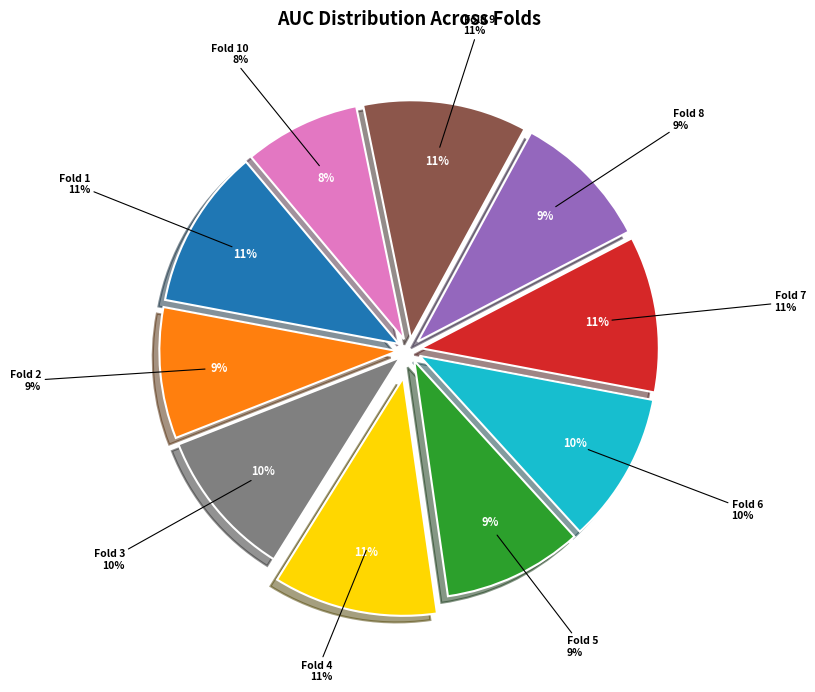

Count the number of slices in the pie.

10